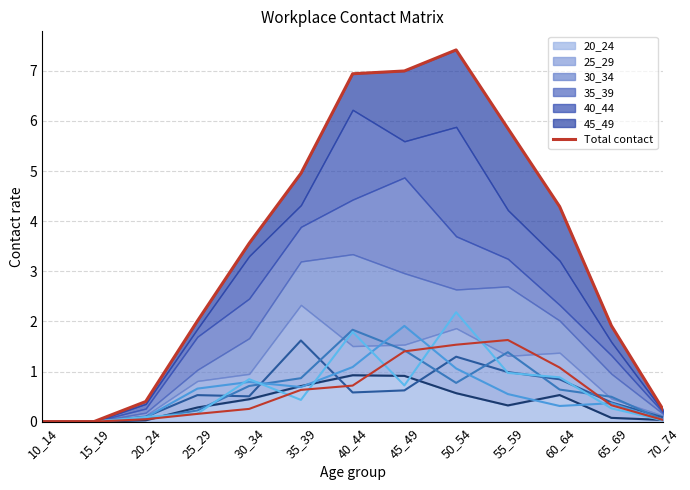

What is the difference between the values at 20_24 and 25_29?

1.6